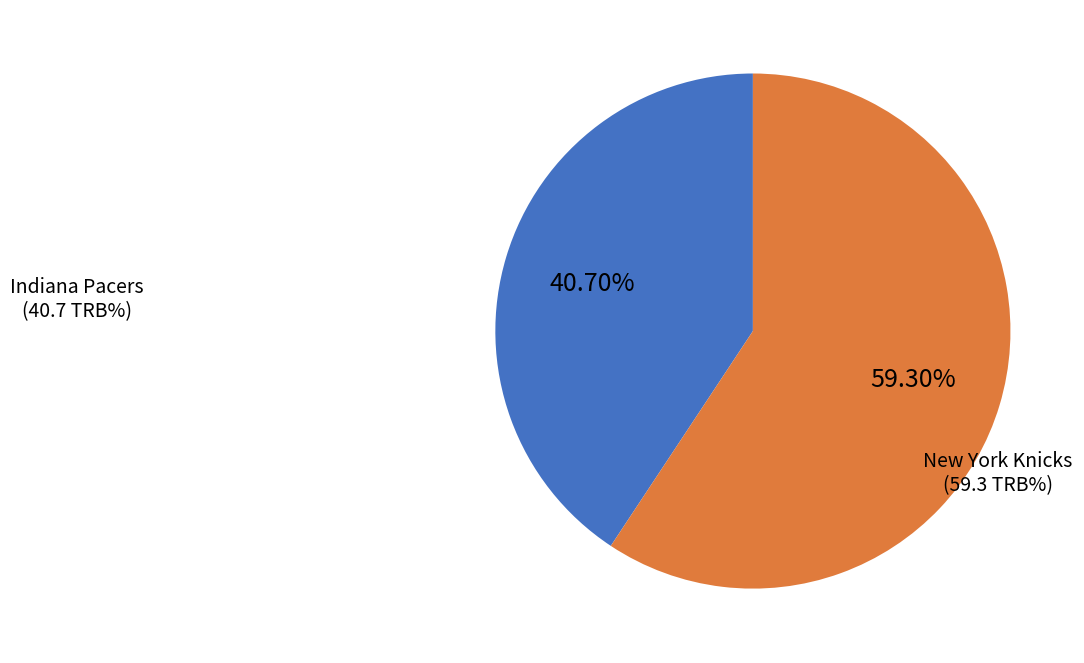

Does any single category account for the majority?

Yes